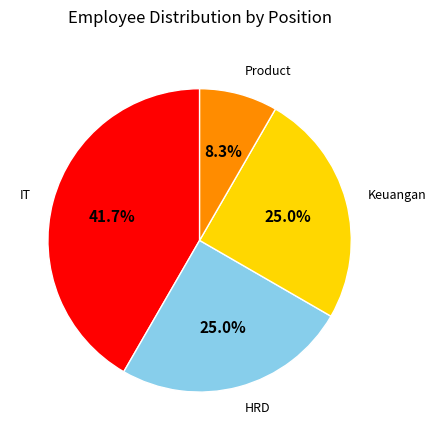

Is it true that IT is 29% of the pie?

False